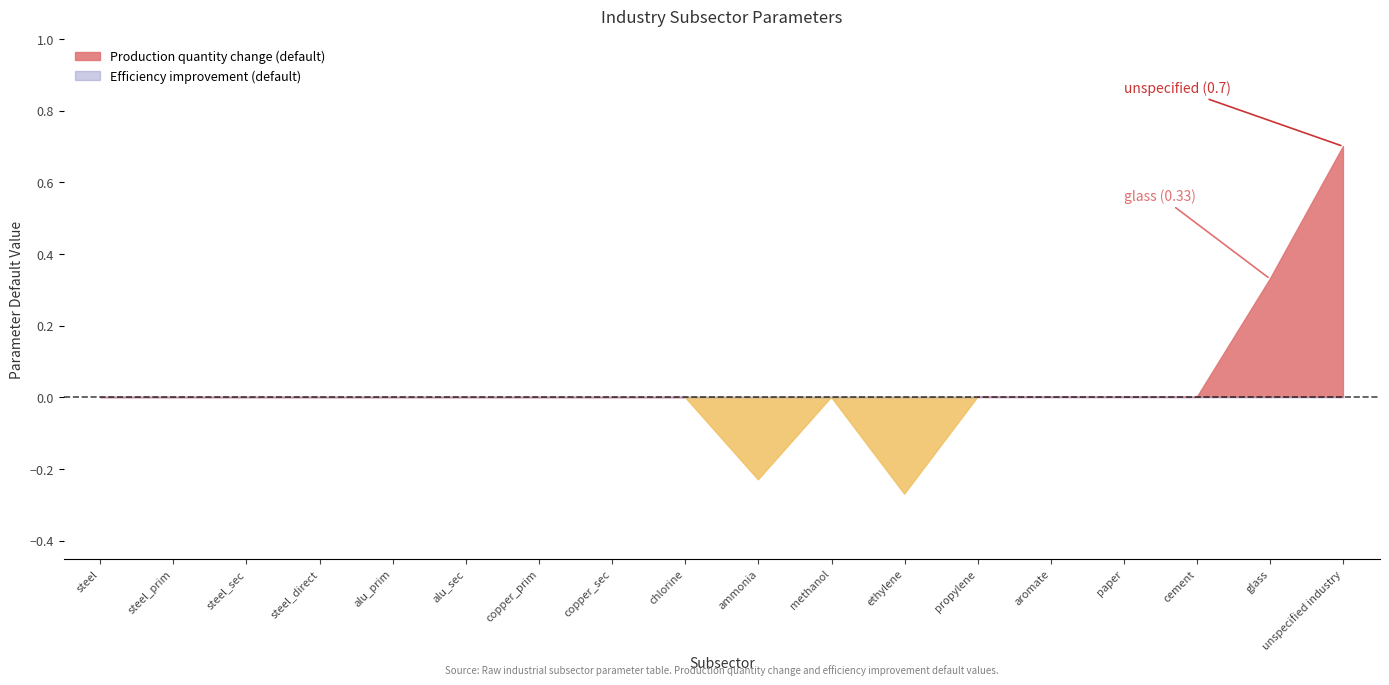

True or false: Production quantity change (default) and Efficiency improvement (default) intersect in this chart.

False